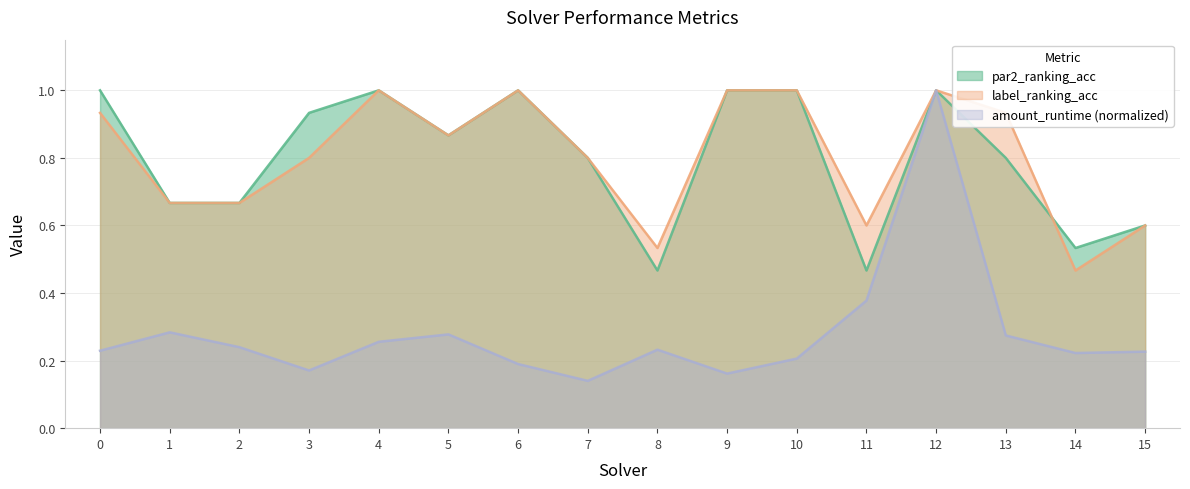

Between which two adjacent categories do par2_ranking_acc and label_ranking_acc first intersect?

13 and 14